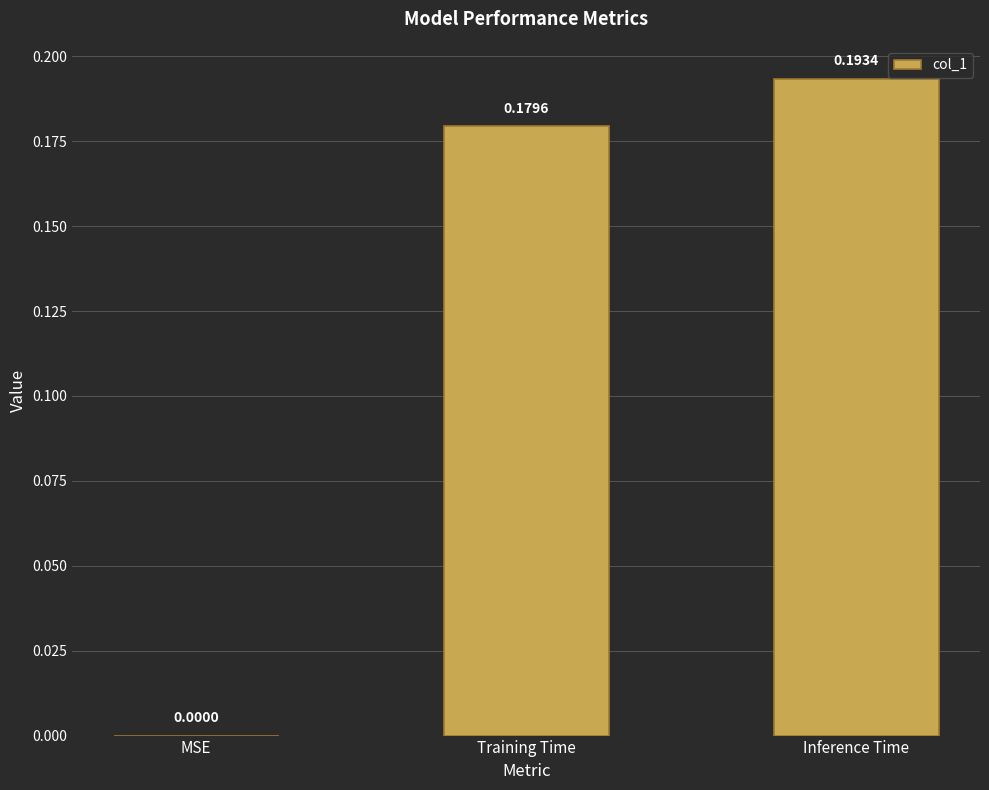

What is the sum of all values?

0.4